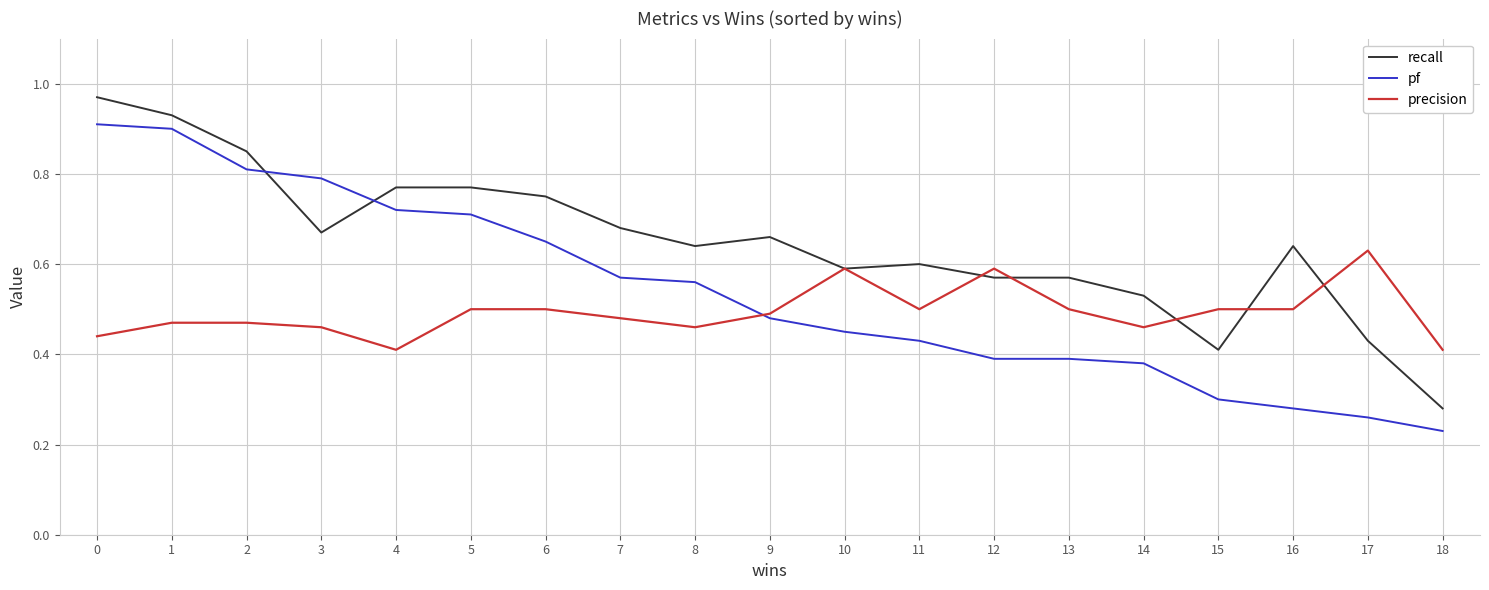

Which category has the highest value in the precision series?

17